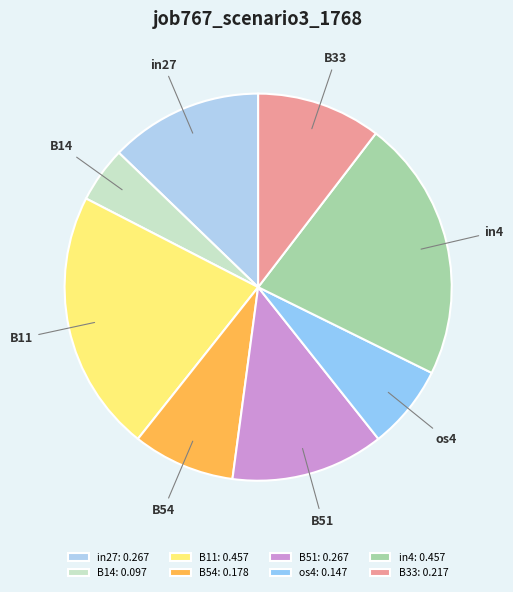

Combined, do os4 and B11 account for over 50%?

No